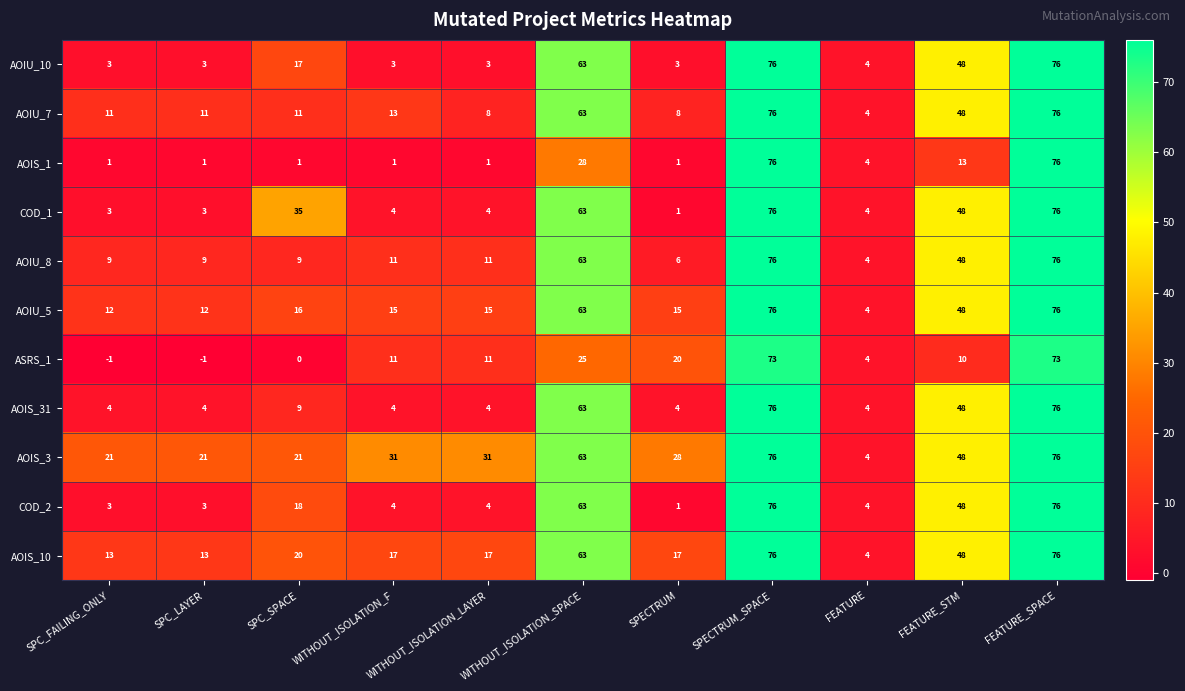

Is the value of AOIS_10 at SPC_FAILING_ONLY greater than the value of AOIS_31 at SPC_FAILING_ONLY?

Yes